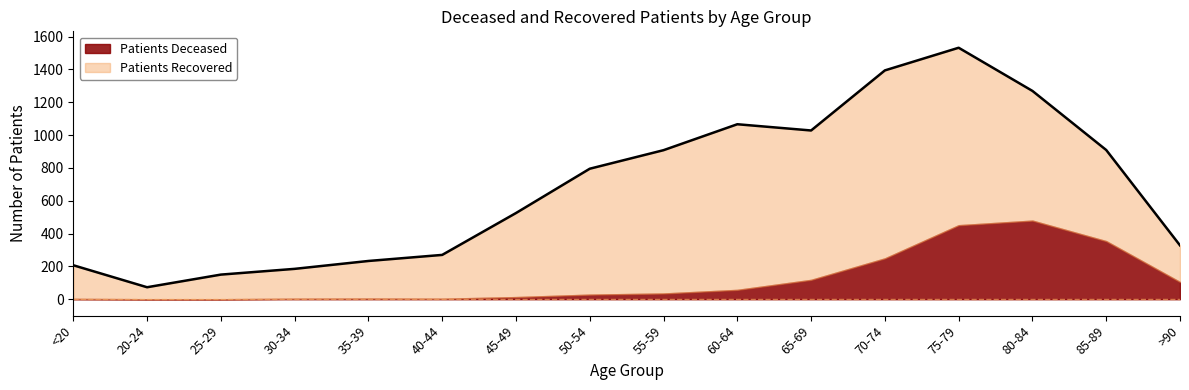

What are all the series names shown in the legend?

patients_deceased, patients_recovered